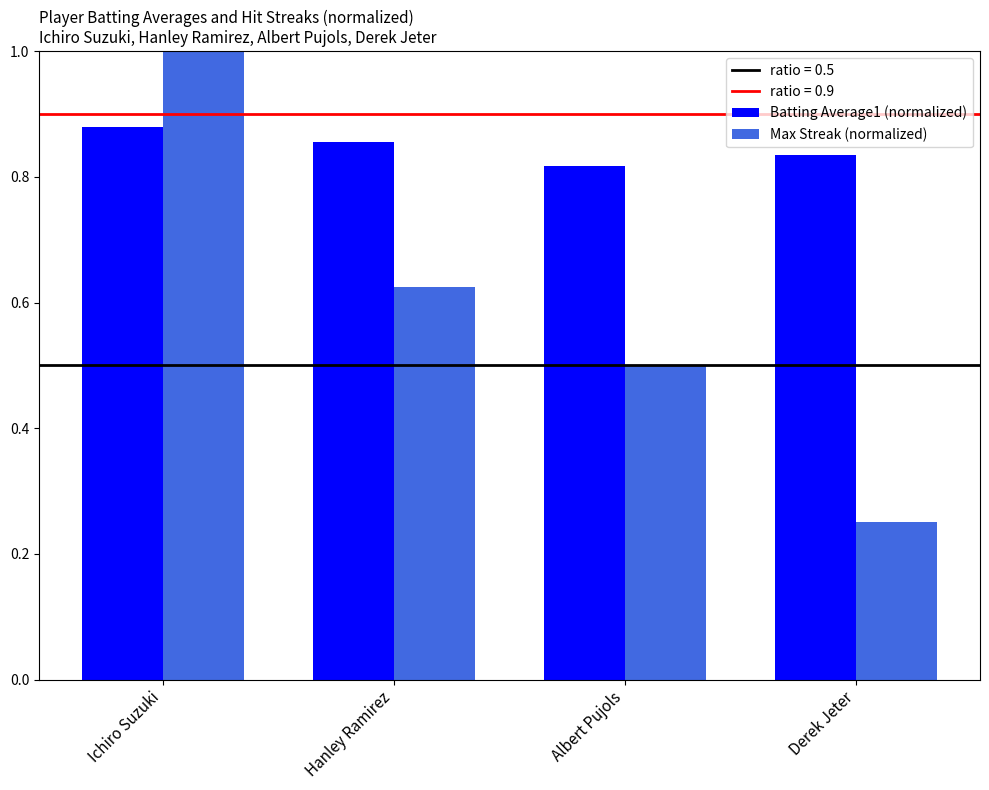

At which label does Batting Average1 (normalized) reach its peak?

Ichiro Suzuki